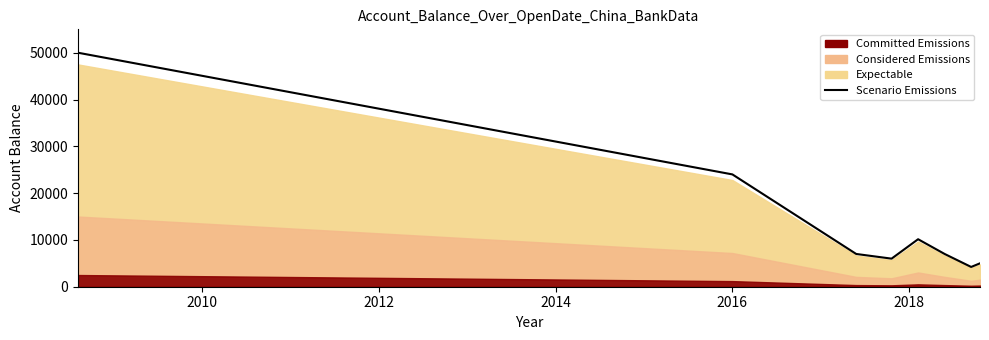

What is the difference between the second highest and second lowest values?

19000.0